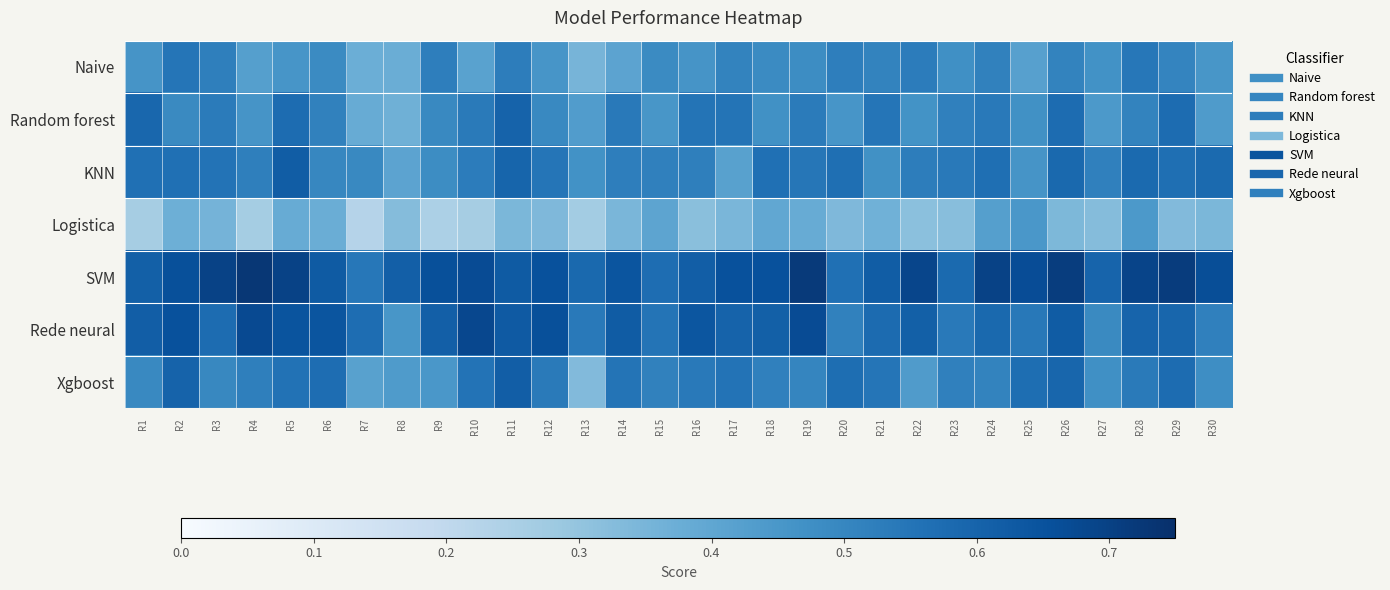

What is the maximum value shown in the chart?

0.7